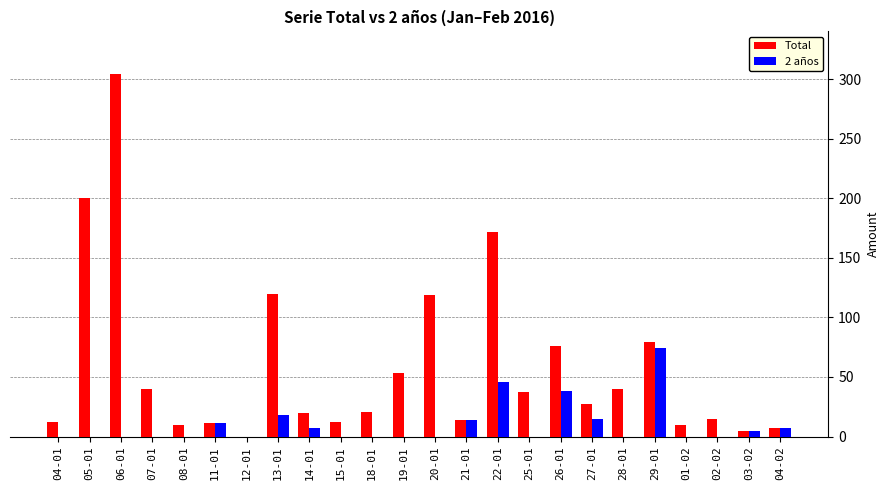

Which series has the widest spread of values?

Total